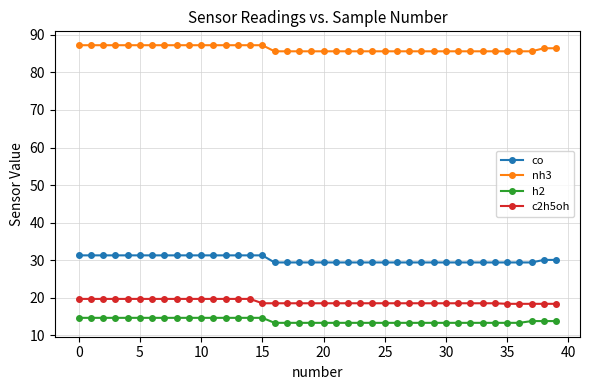

Is this an area chart (filled region under the line)?

No